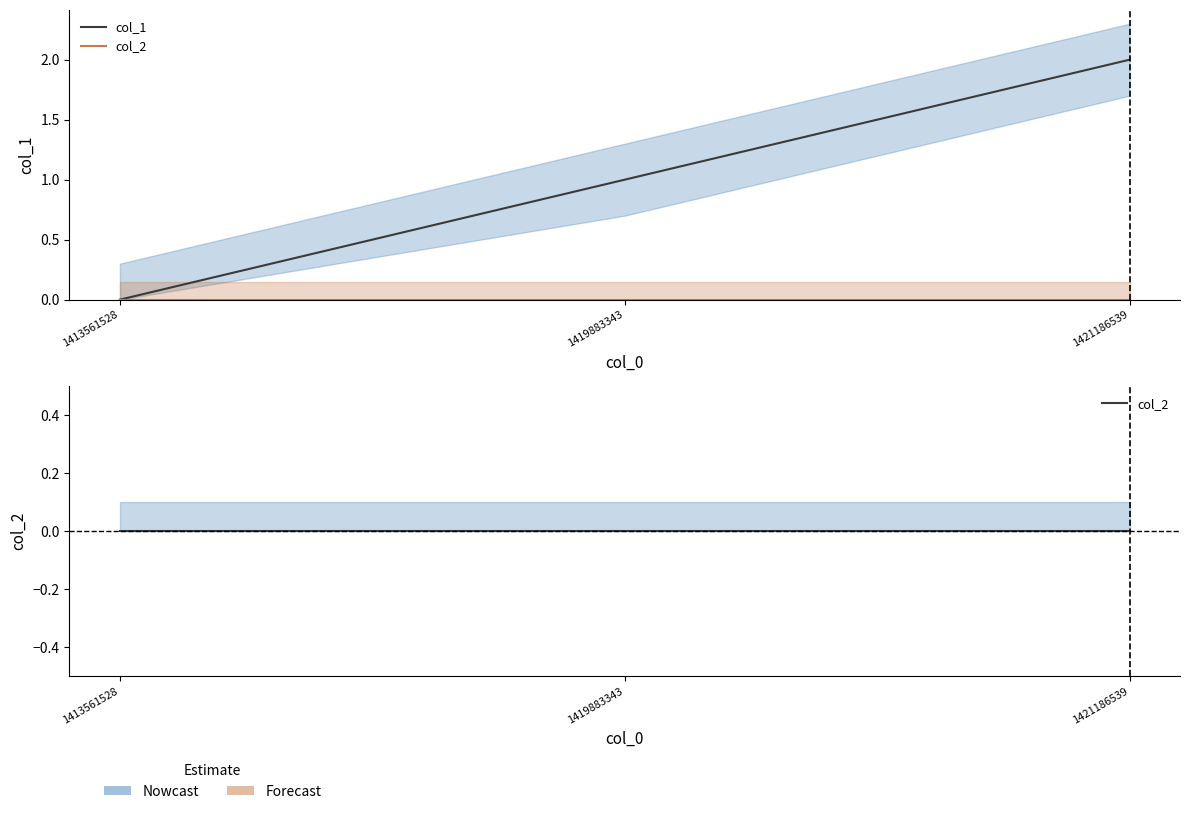

What is the value of the col_1 point at the 2nd from the left?

1